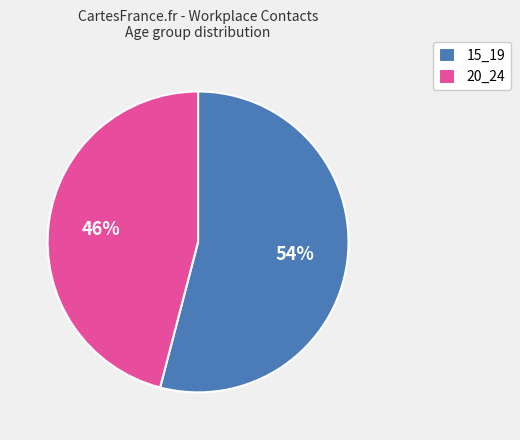

Count the number of slices in the pie.

2